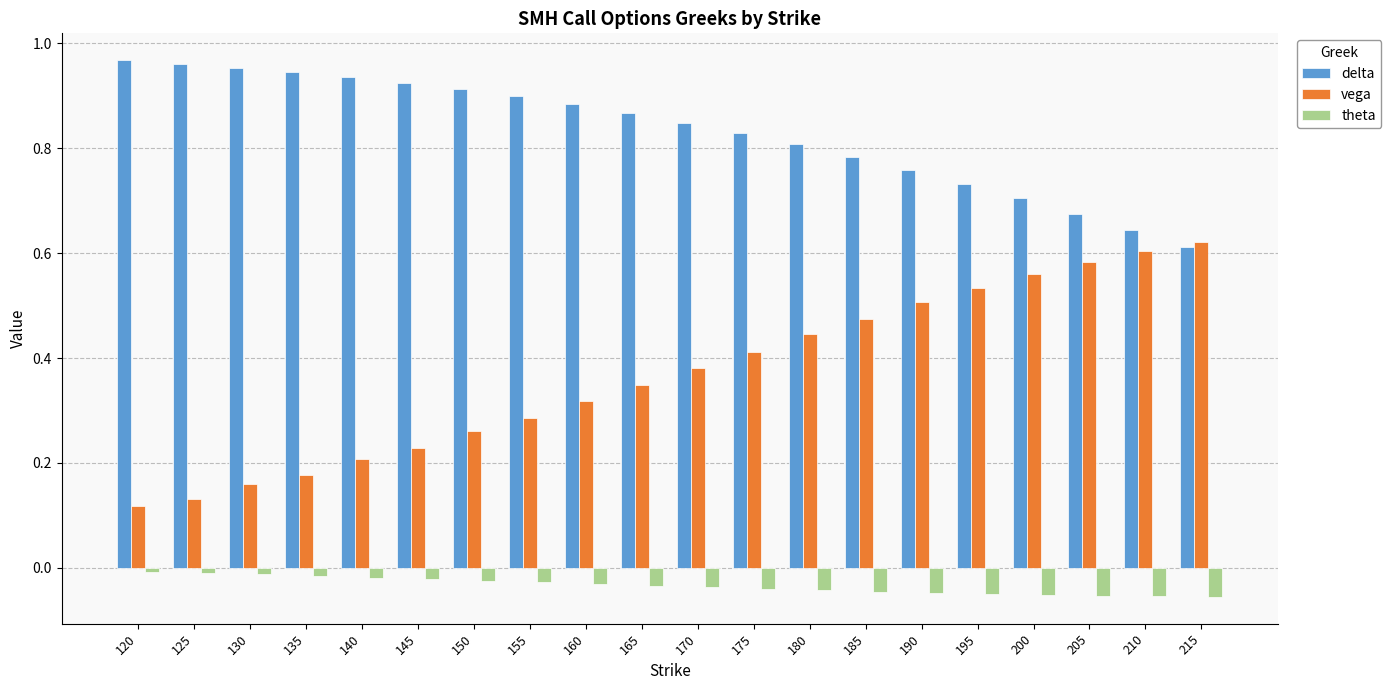

Does the chart contain stacked bars?

No